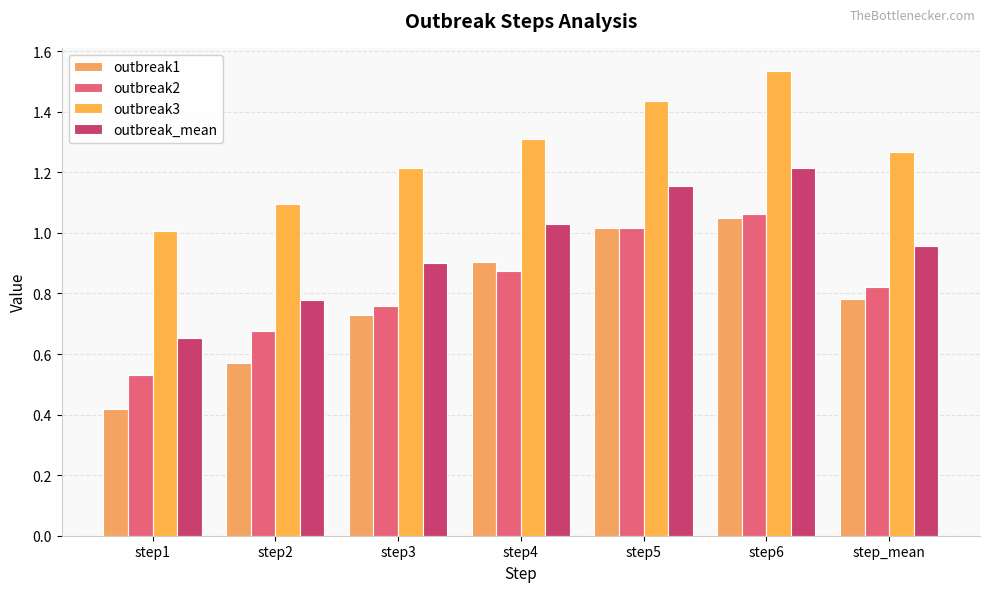

List the series in order of their peak value, highest first.

outbreak3, outbreak_mean, outbreak2, outbreak1